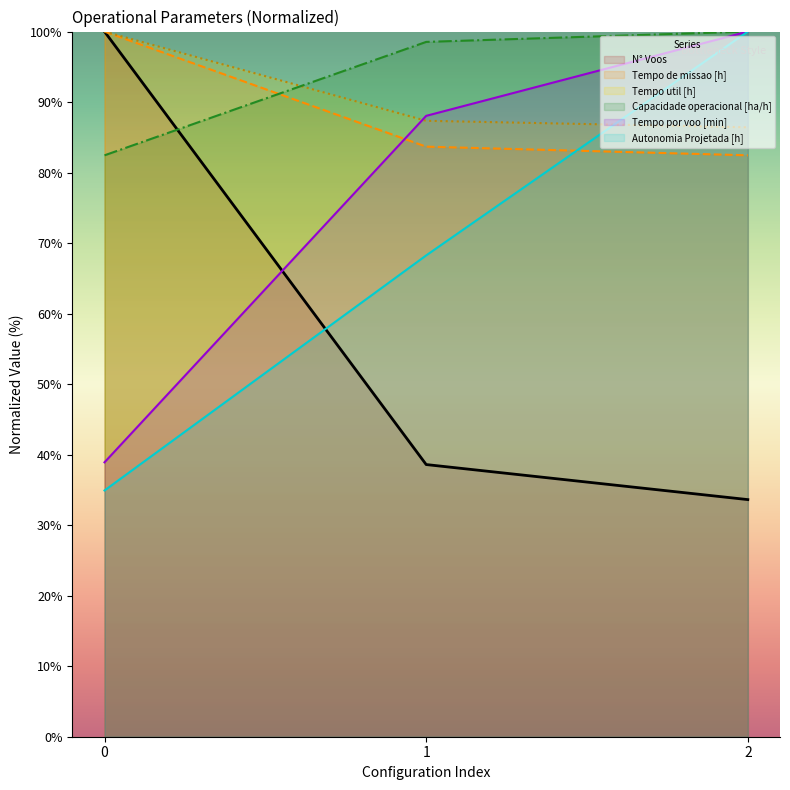

Reading left to right, list all the values displayed in this chart.

Capacidade operacional [ha/h]: 0=82.4	1=98.5	2=100.0
Tempo de missao [h]: 0=100.0	1=83.7	2=82.5
Tempo util [h]: 0=100.0	1=87.3	2=86.4
Tempo por voo [min]: 0=38.9	1=88.0	2=100.0
Autonomia Projetada [h]: 0=34.9	1=68.3	2=100.0
N° Voos: 0=100.0	1=38.6	2=33.6